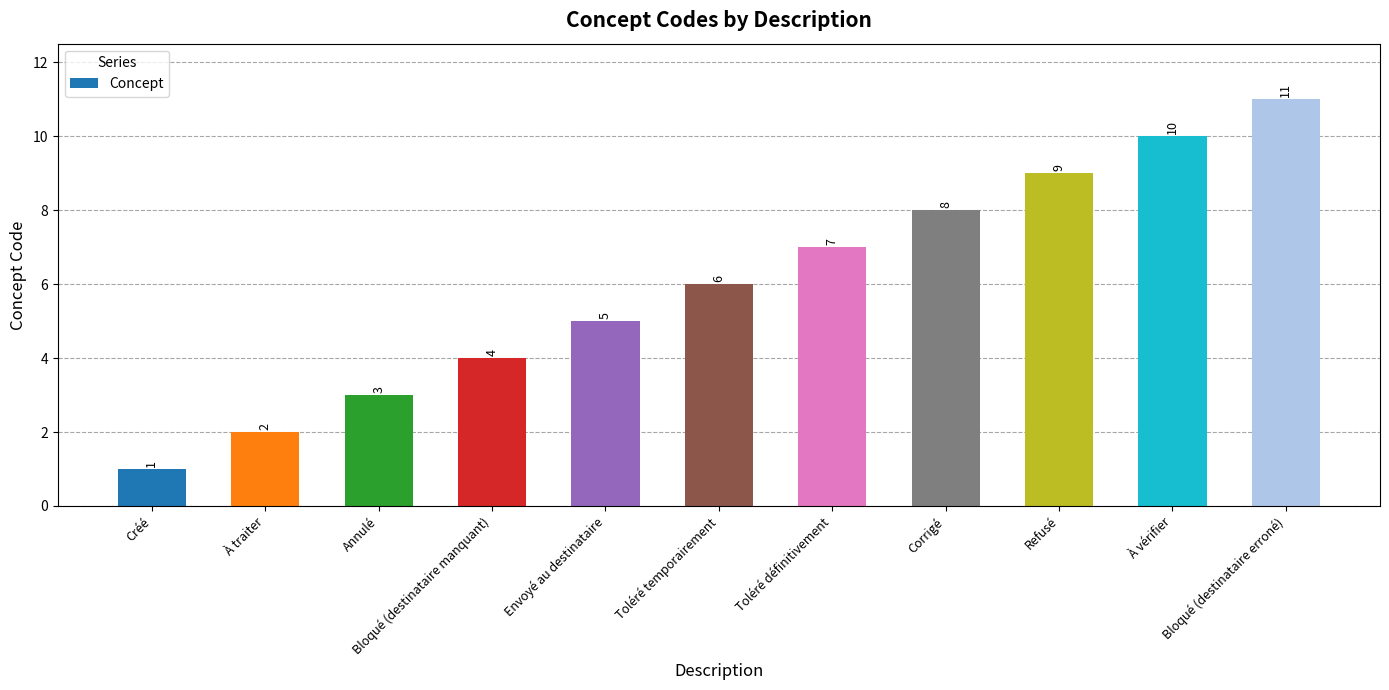

How many values are below 6?

5